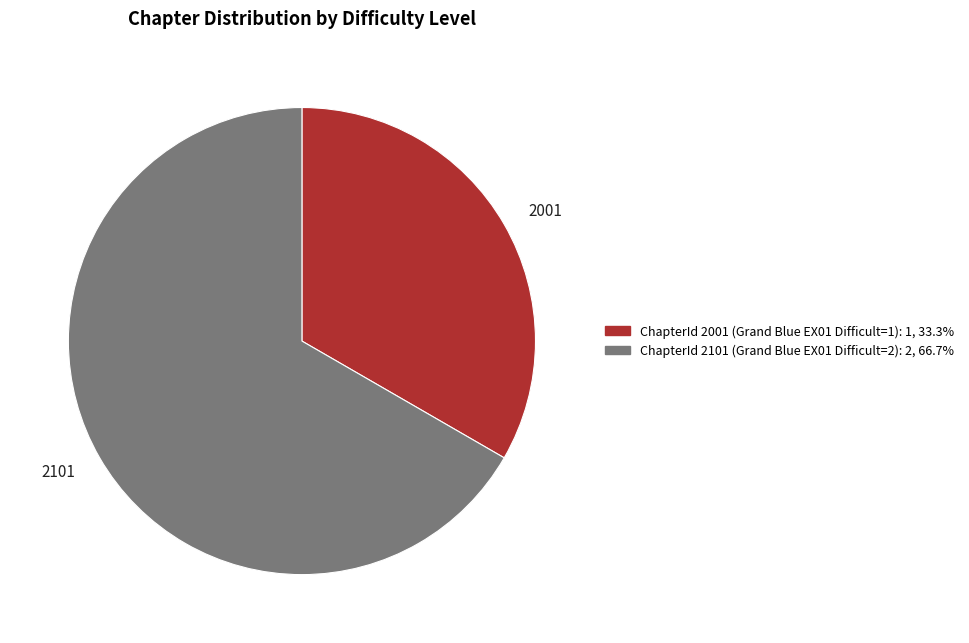

What percentage is the Chapter 1 (ChapterId 2101) slice, to the nearest percent?

67%